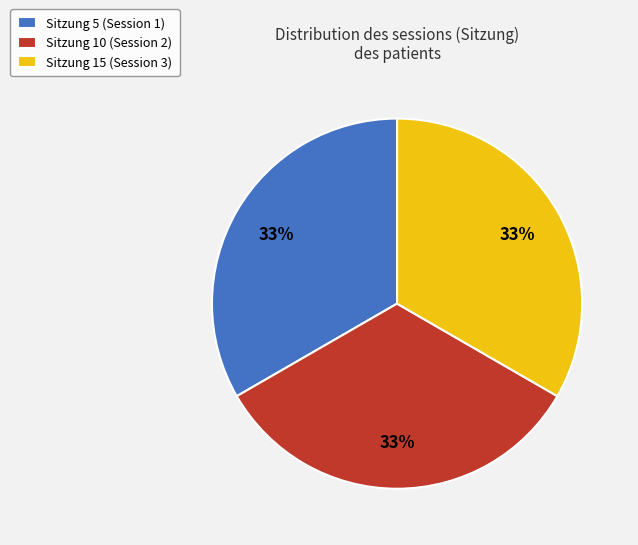

Approximately how many times larger is the value at Sitzung 5 (Session 1) compared to Sitzung 15 (Session 3)?

1.0